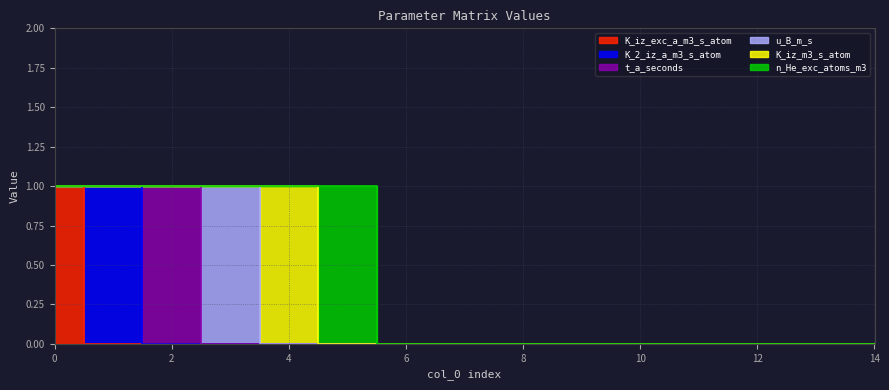

Which series has the largest total across all categories?

K_iz_exc_a_m3_s_atom